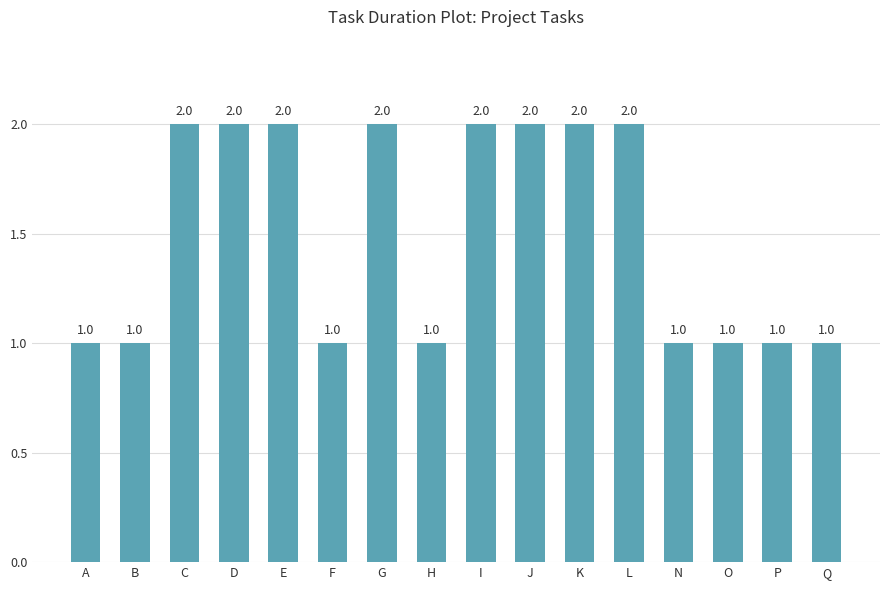

The chart shows a value of 2 at J. True or false?

True